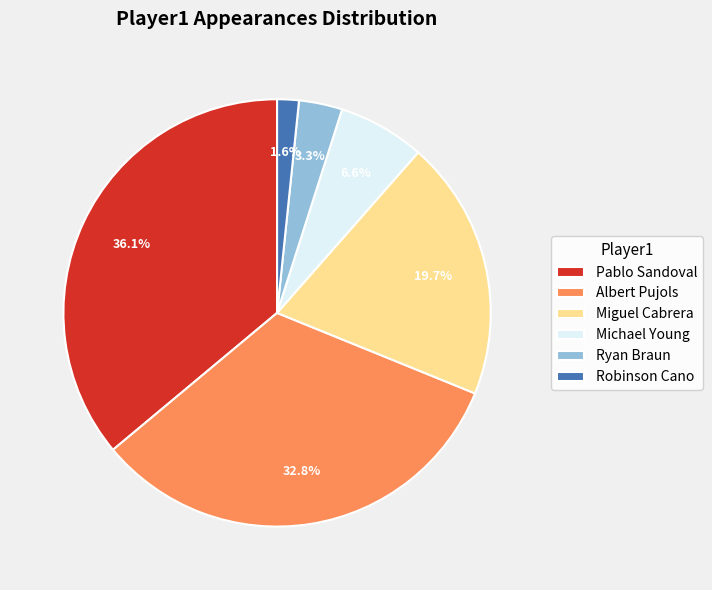

How many segments does this pie chart have?

6